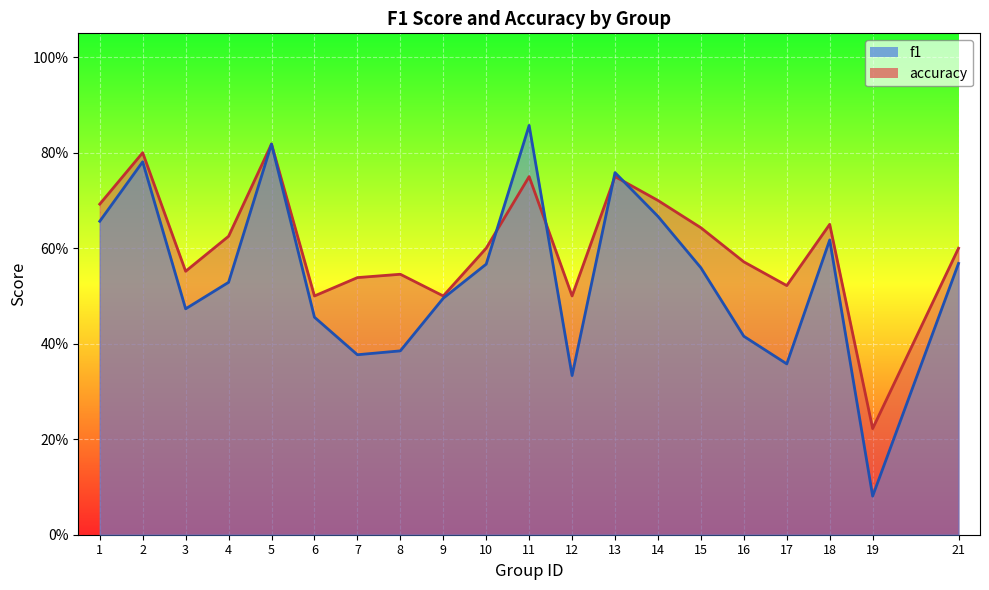

What is the value of the f1 point at the 9th from the left?

0.5